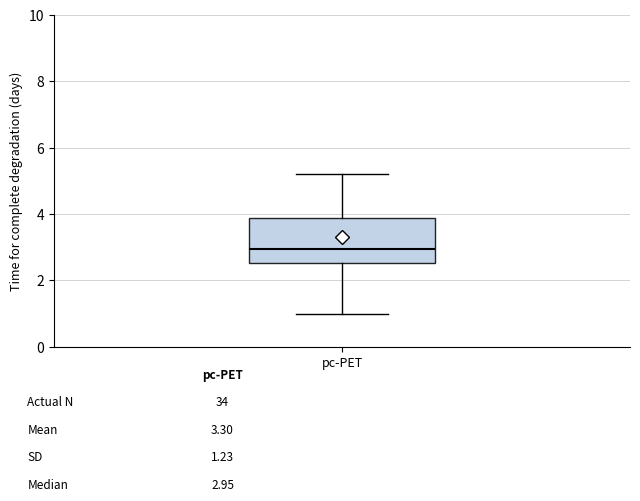

Transcribe this box plot: give where the median line is, the range the box spans, and where the two whiskers end, as read against the y-axis. The values are not printed on the chart, so give them approximately, as read against the axis.

median 3.0, box 2.6 to 3.8, whiskers 1.0 to 5.2